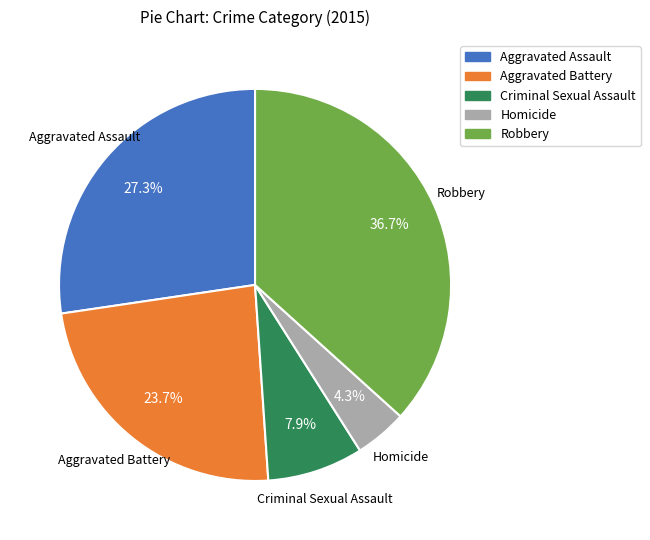

To the nearest percent, what is the difference between the Homicide and Criminal Sexual Assault slice percentages?

4%